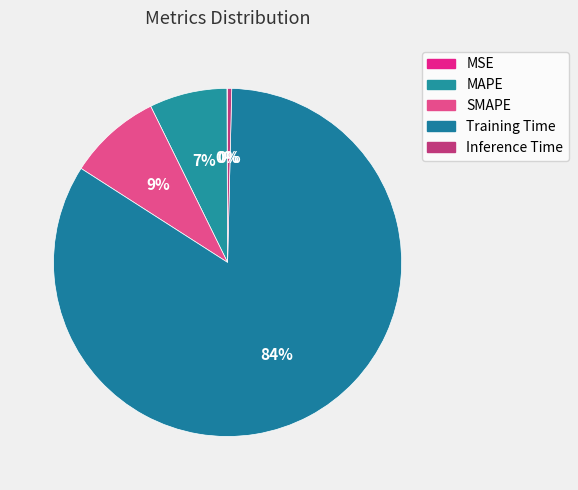

Does Inference Time represent more than half of the total?

No